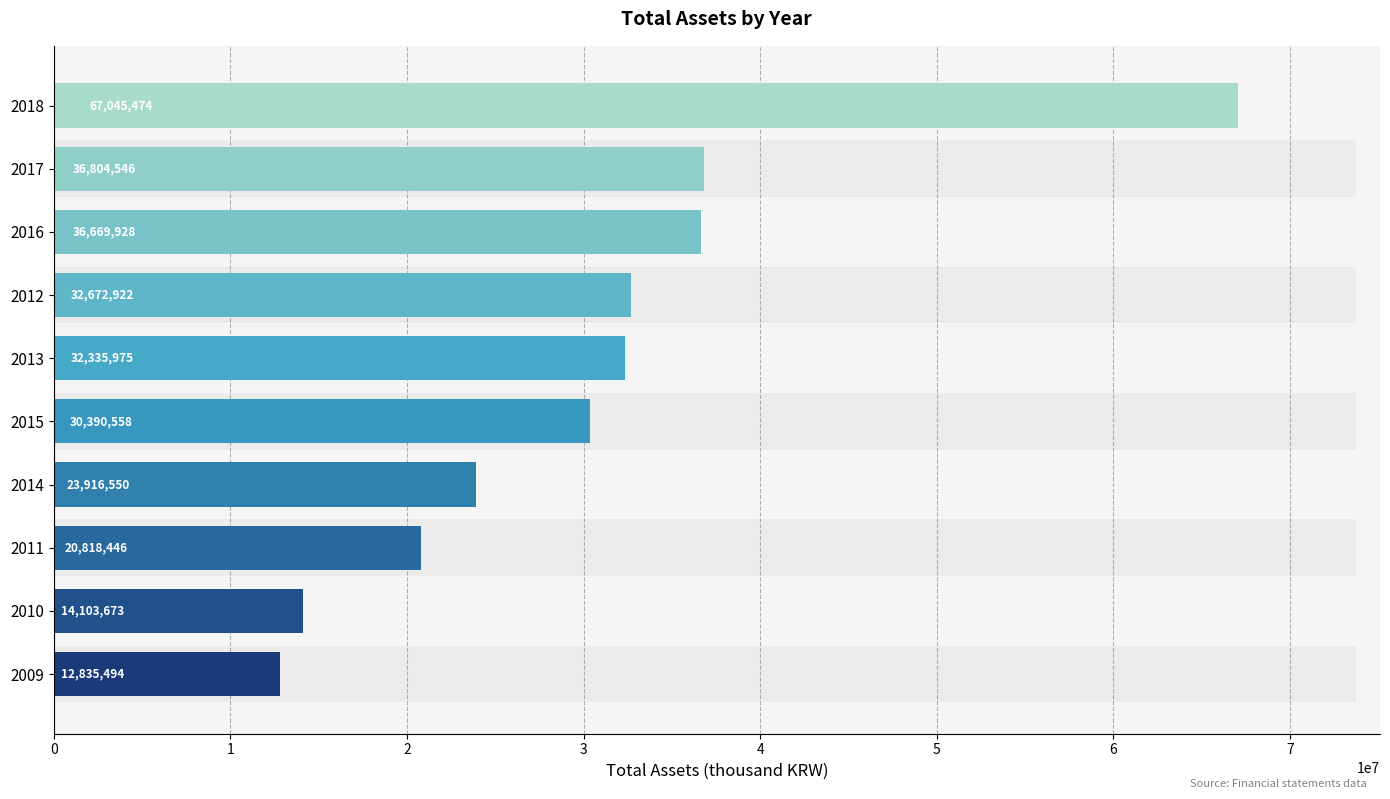

What is the approximate value at 2013, to the nearest 50?

32336000